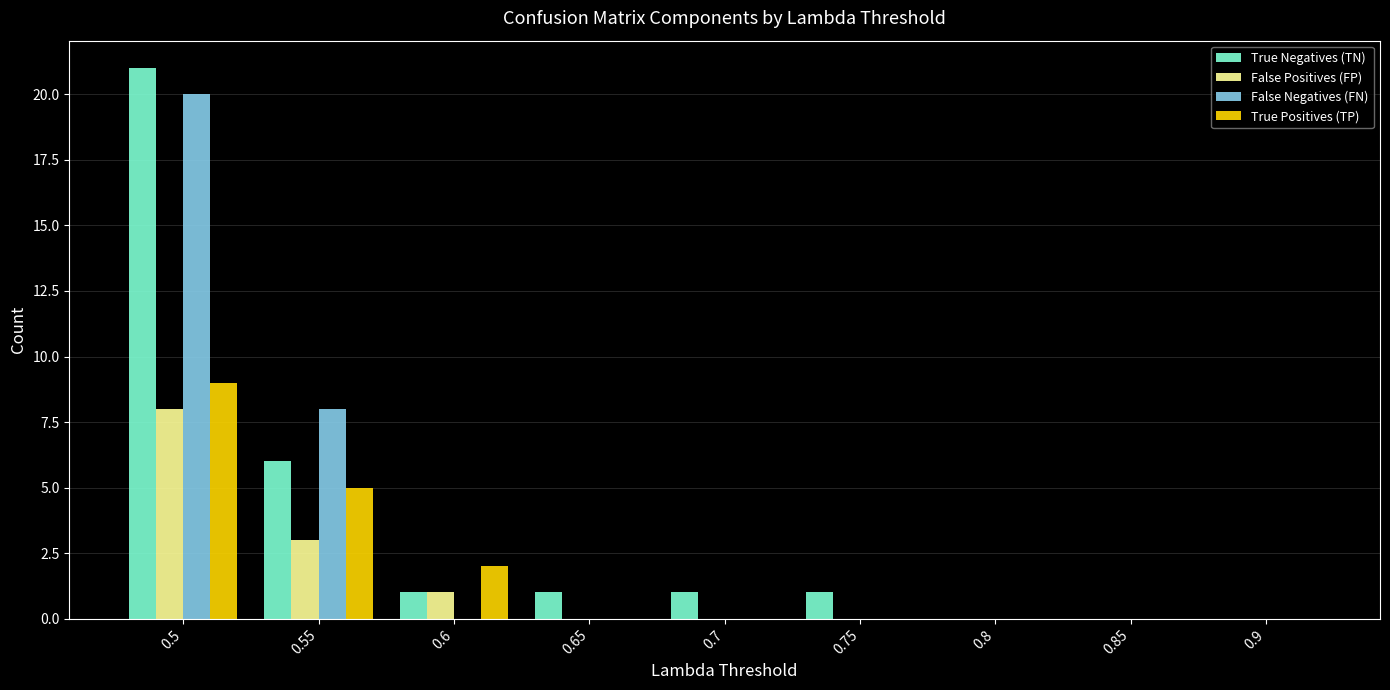

The value of True Negatives (TN) at 0.75 is 2. True or false?

False